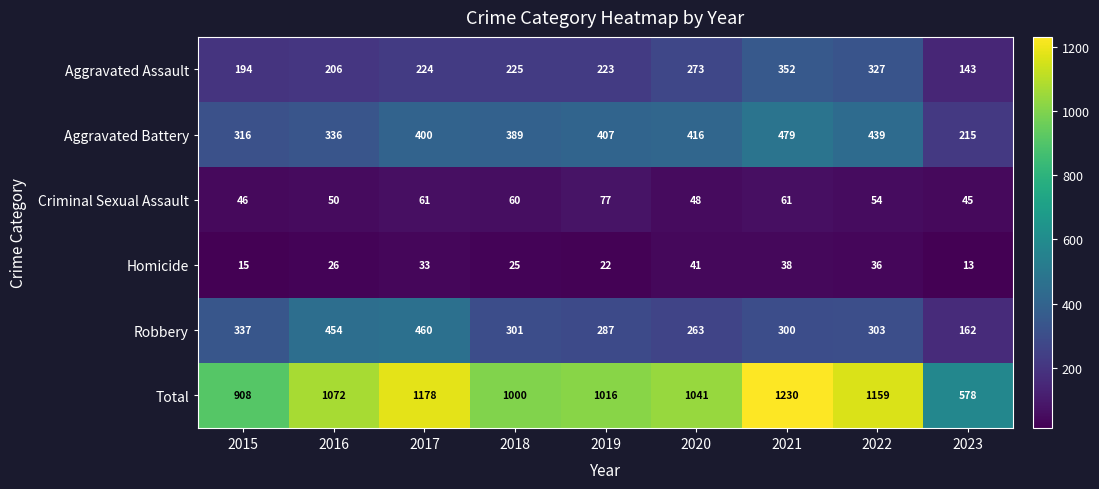

Count the number of data series in this chart.

6